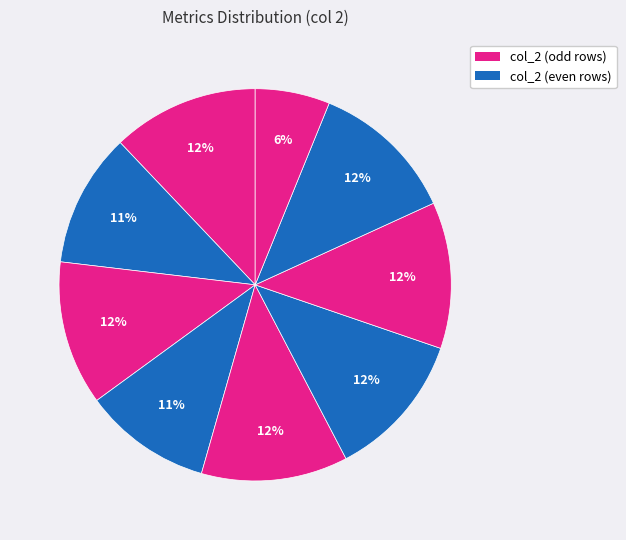

How many segments does this pie chart have?

9